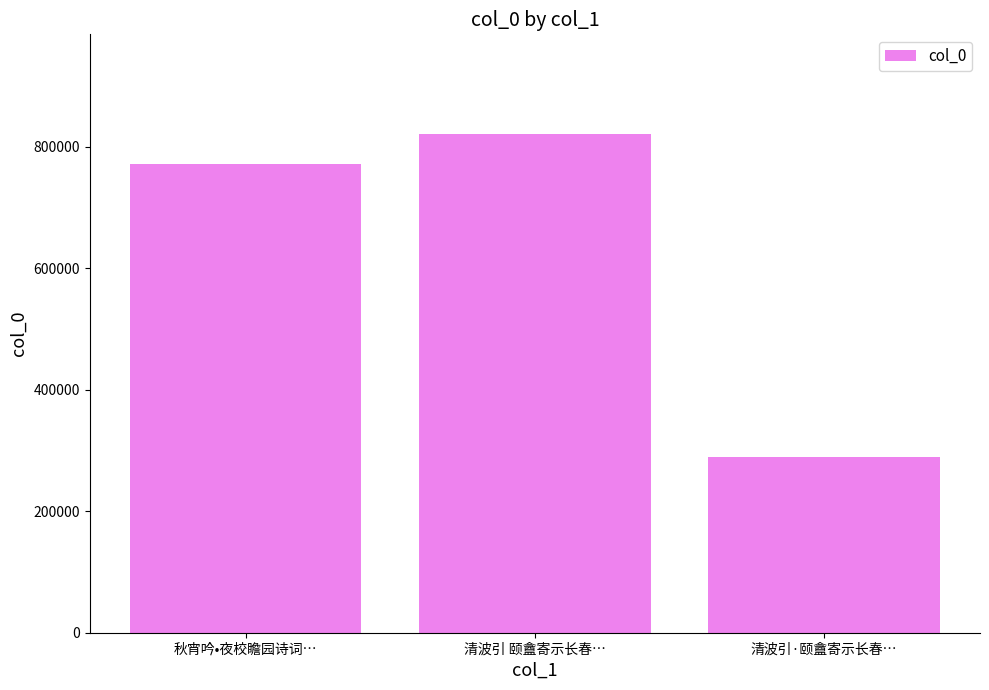

Are the bars horizontal?

No